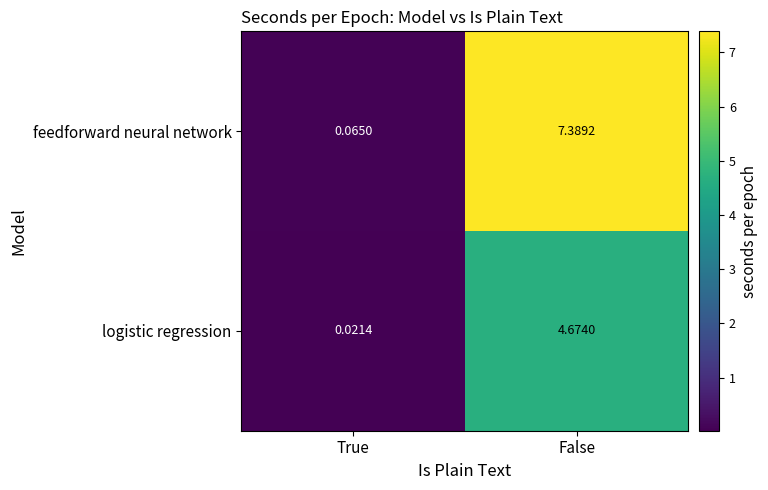

At which category does the chart reach its peak across all series?

False